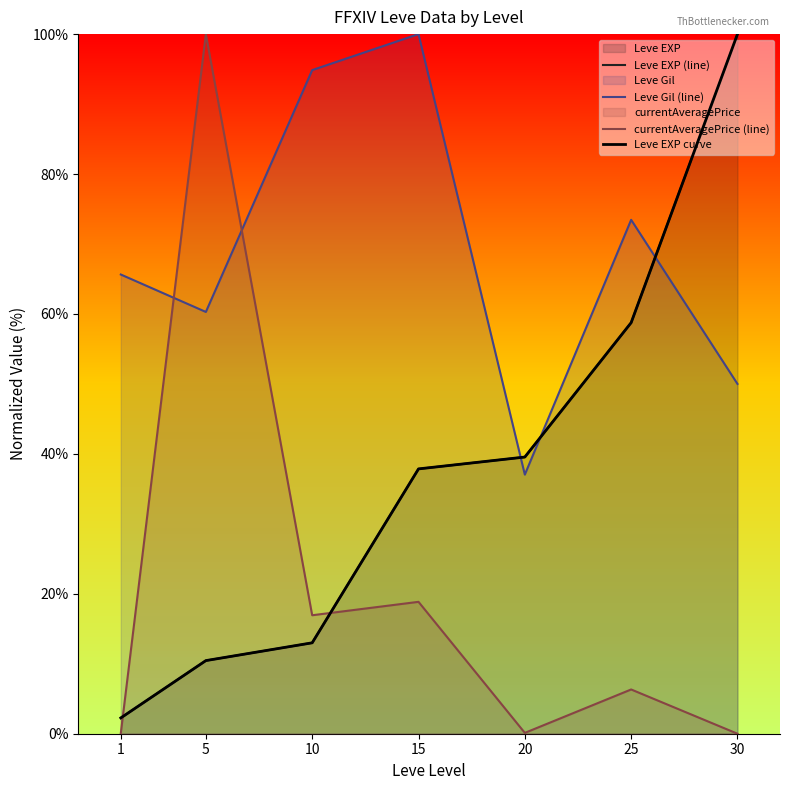

What is the difference between the maximum and minimum values in the currentAveragePrice (line) series?

100.0